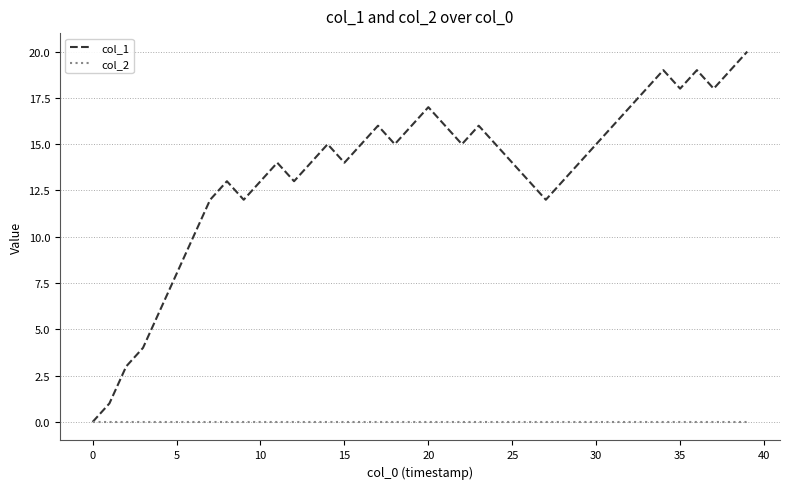

What is the difference between the maximum and second lowest values in the col_1 series?

19